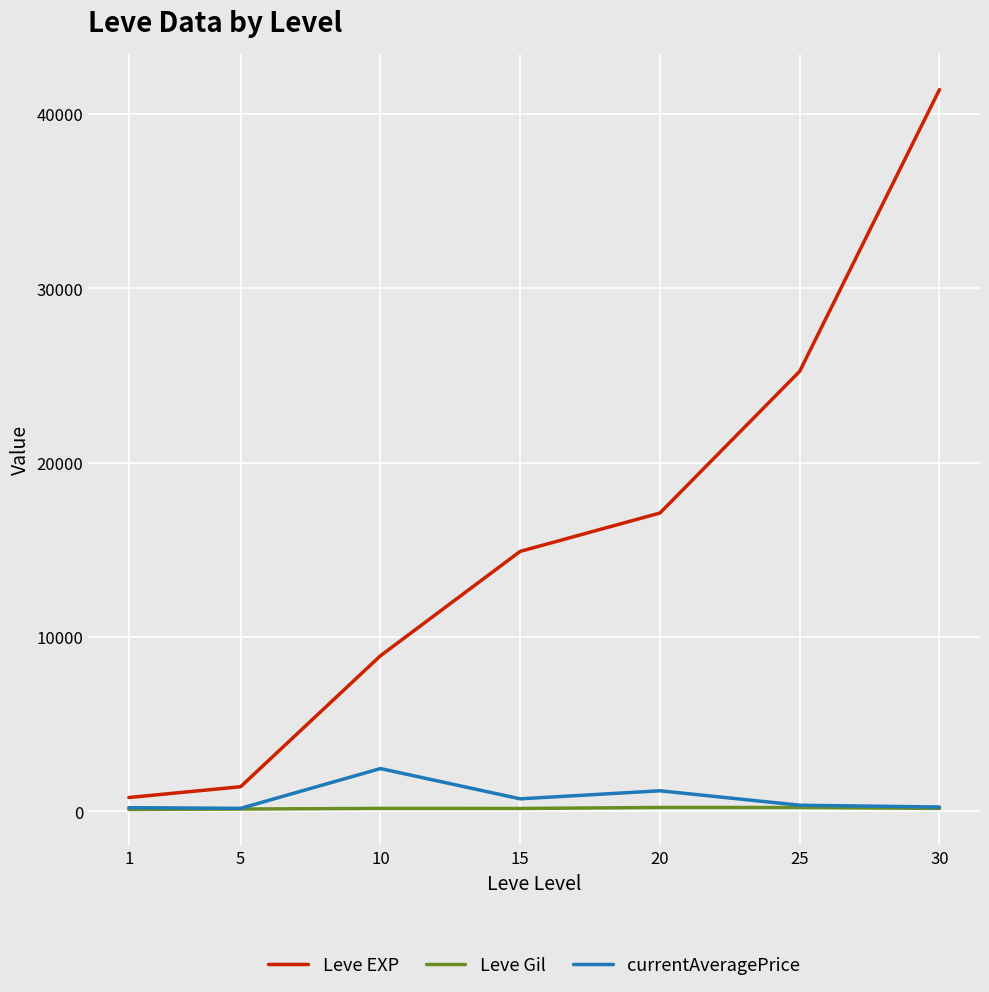

What is the average value of the Leve Gil series?

176.1